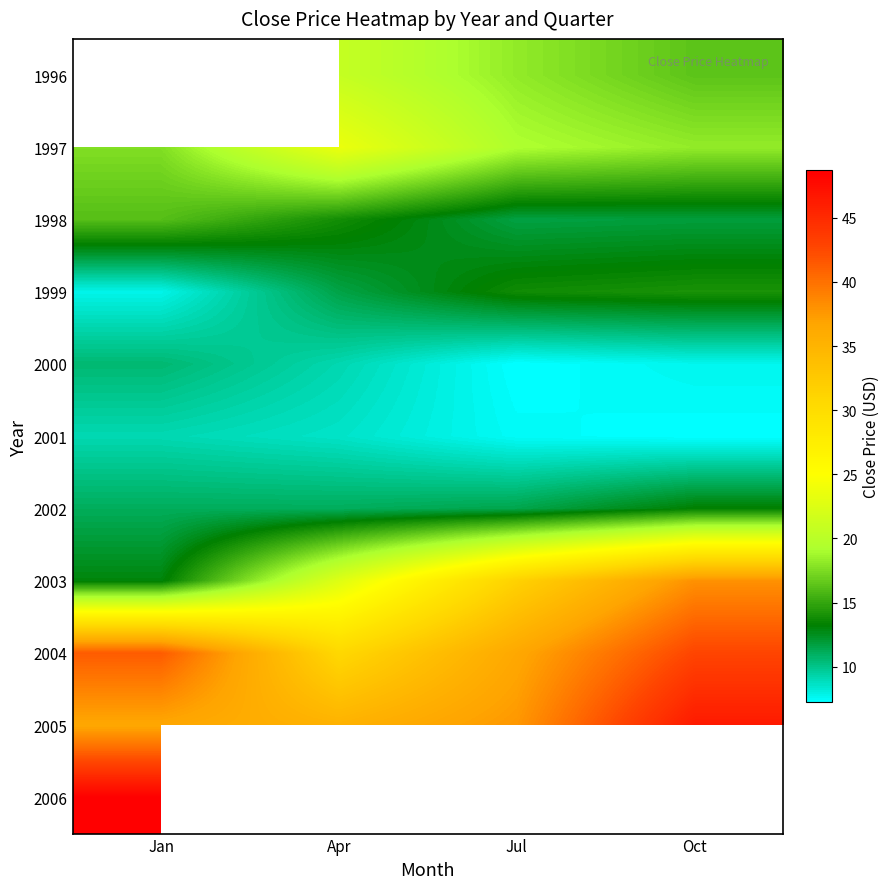

What is the difference between the highest and lowest values at Jul?

30.4